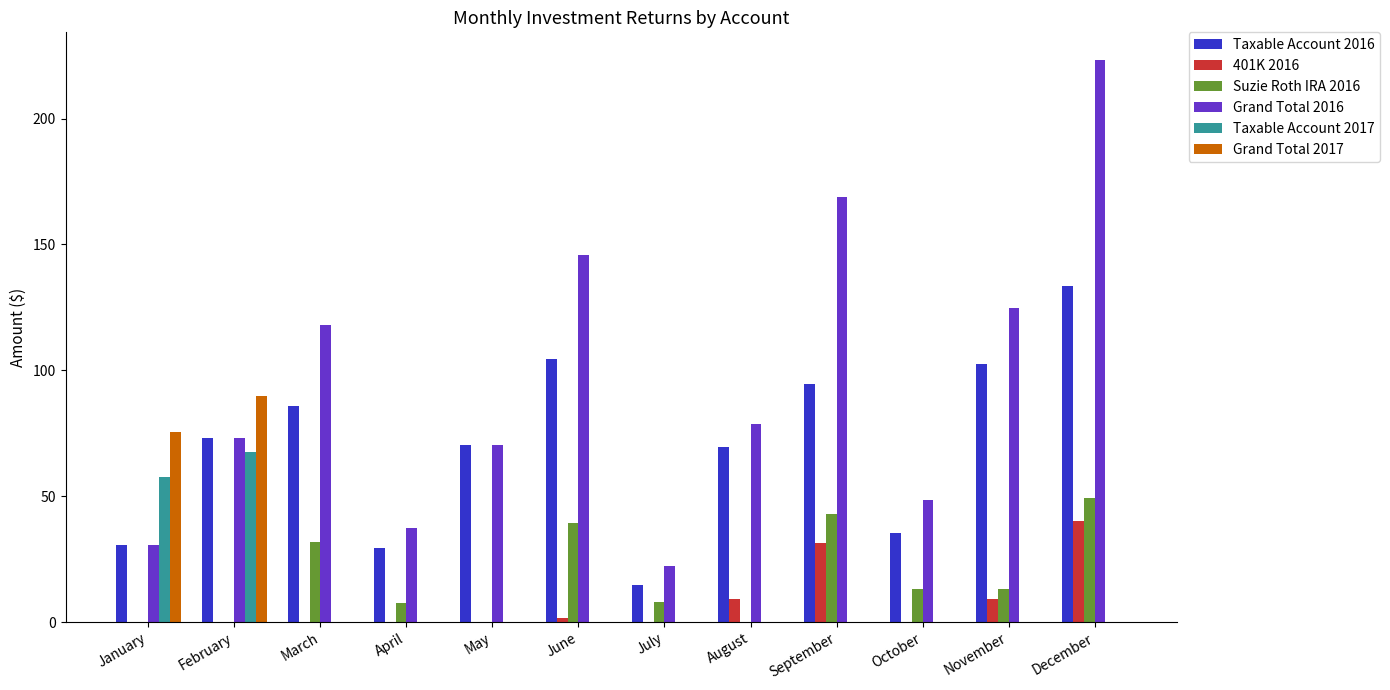

The value of Grand Total 2017 at January is 75.6. True or false?

True